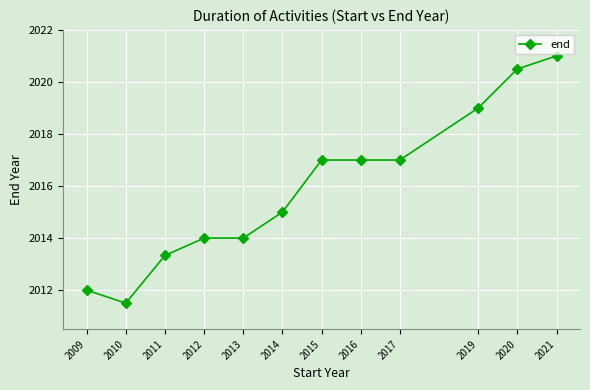

What is the change in value from 2011 to 2016?

+3.7